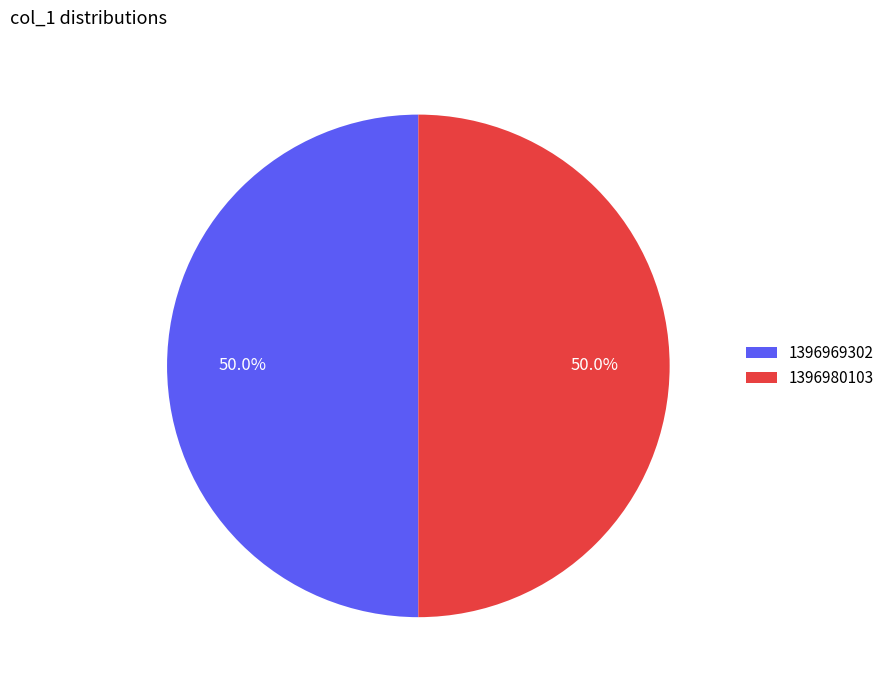

How many segments does this pie chart have?

2